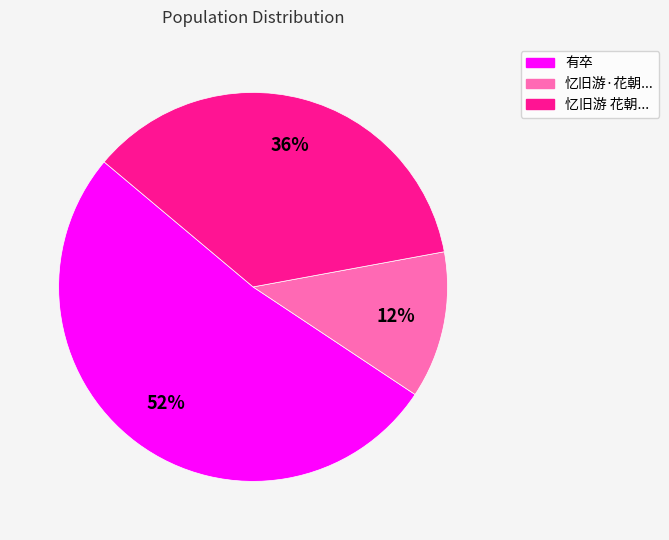

To the nearest percent, what is the average slice percentage?

33%